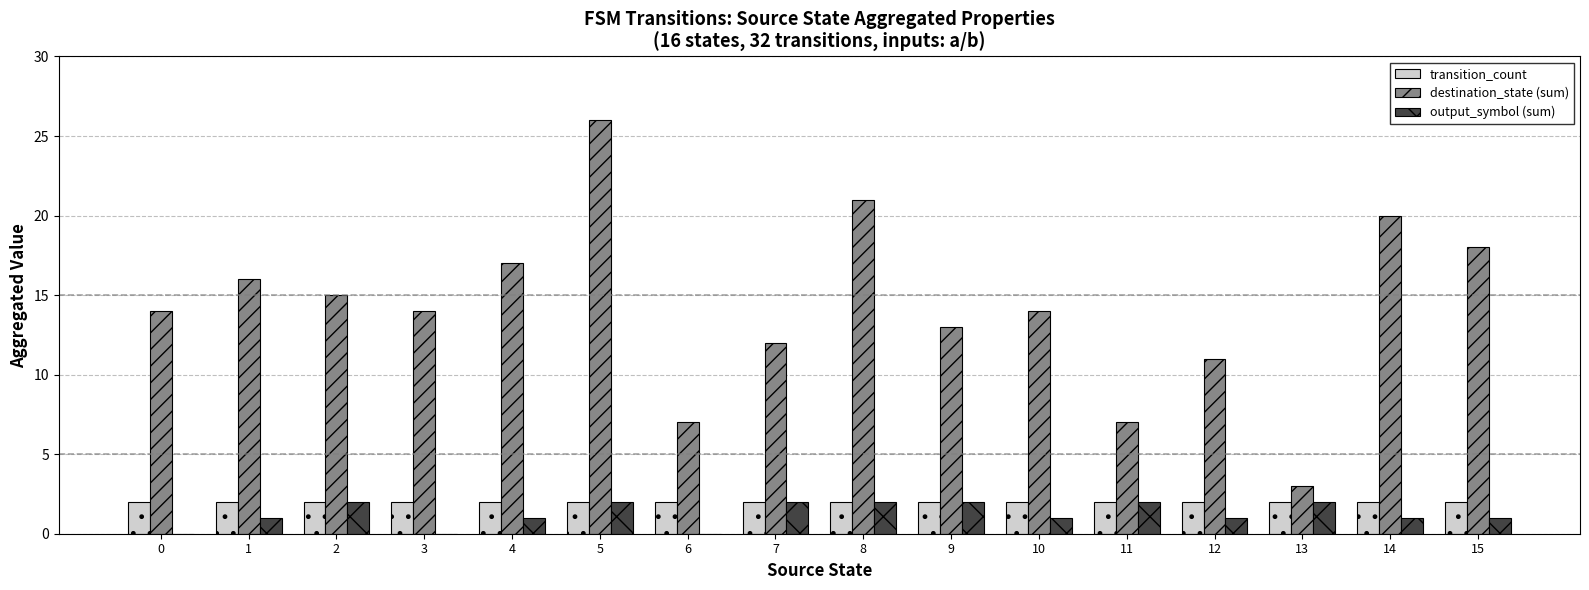

True or false: output_symbol (sum) has a value of 1 at 13.

False